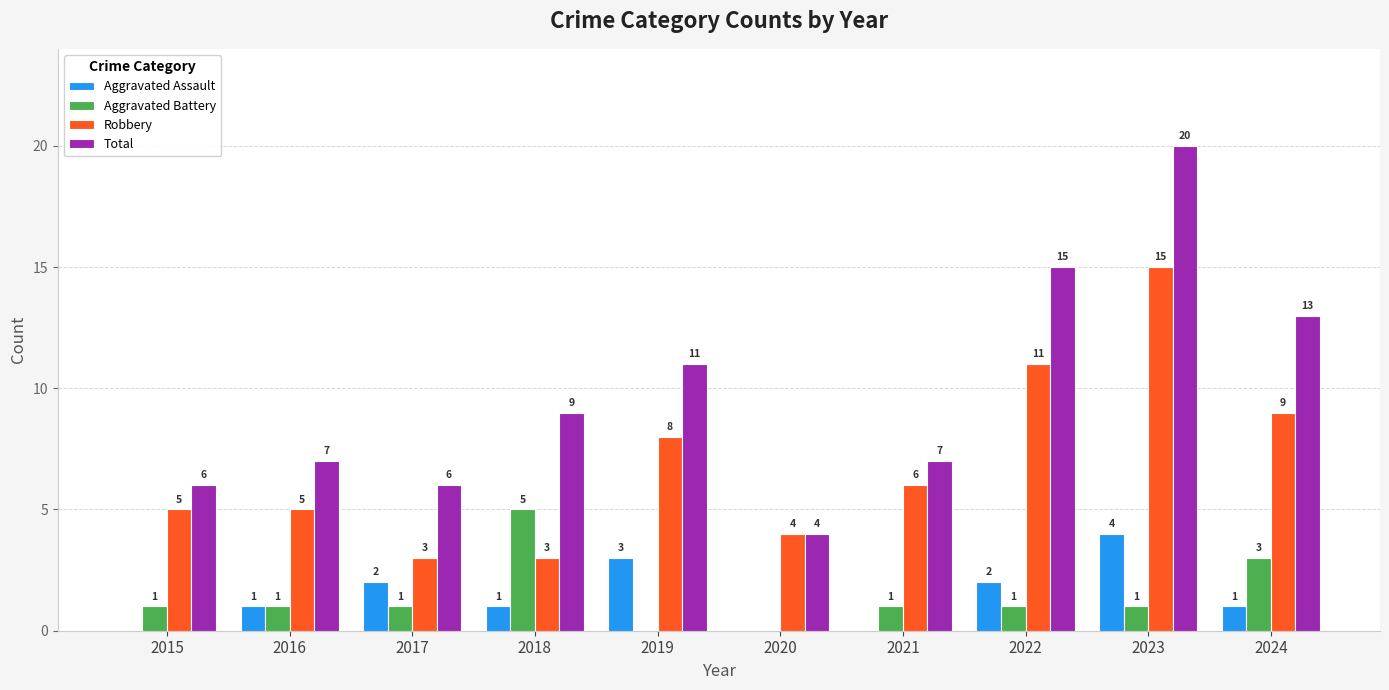

Reading left to right, what are all the values shown in this chart?

Aggravated Assault: 2015=0	2016=1	2017=2	2018=1	2019=3	2020=0	2021=0	2022=2	2023=4	2024=1
Aggravated Battery: 2015=1	2016=1	2017=1	2018=5	2019=0	2020=0	2021=1	2022=1	2023=1	2024=3
Robbery: 2015=5	2016=5	2017=3	2018=3	2019=8	2020=4	2021=6	2022=11	2023=15	2024=9
Total: 2015=6	2016=7	2017=6	2018=9	2019=11	2020=4	2021=7	2022=15	2023=20	2024=13